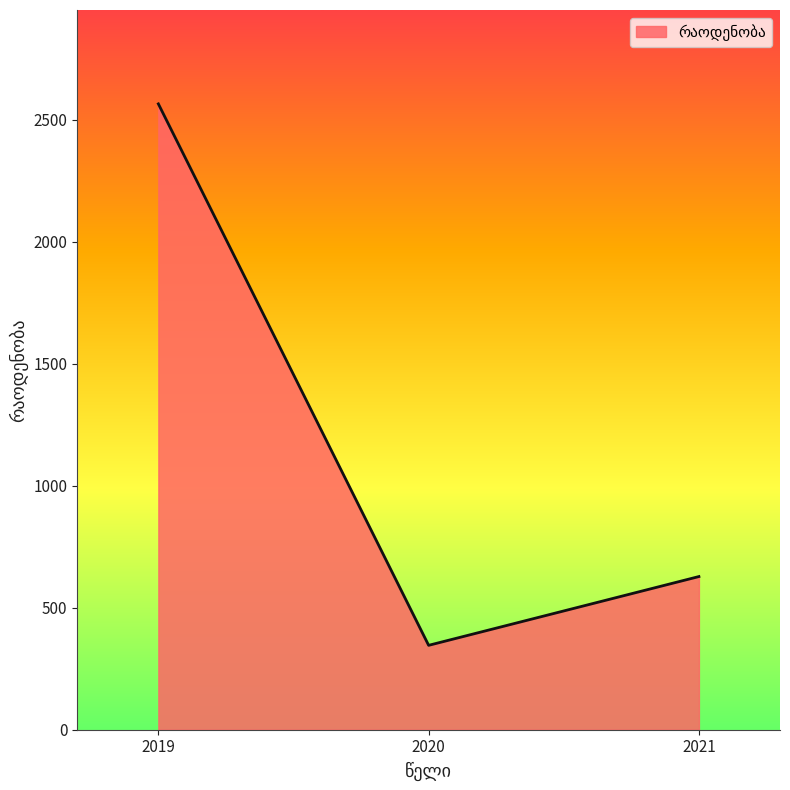

At which label does the data first exceed 628?

2019